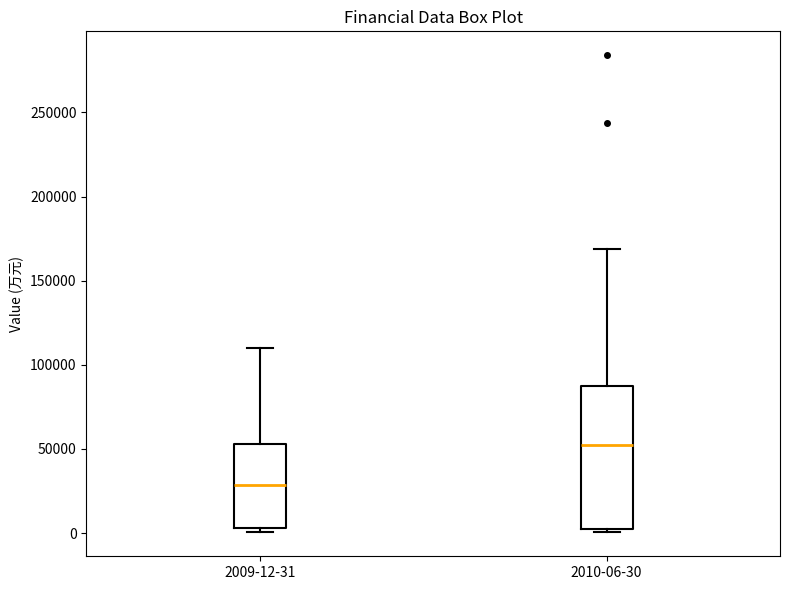

Reading left to right, transcribe this box plot: for each box, give where its median line is, the range the box spans, and where its two whiskers end, as read against the y-axis. The values are not printed on the chart, so give them approximately, as read against the axis.

2009-12-31: median 30000, box 5000 to 55000, whiskers 0 to 110000
2010-06-30: median 50000, box 0 to 85000, whiskers 0 (just below the box's lower edge) to 170000